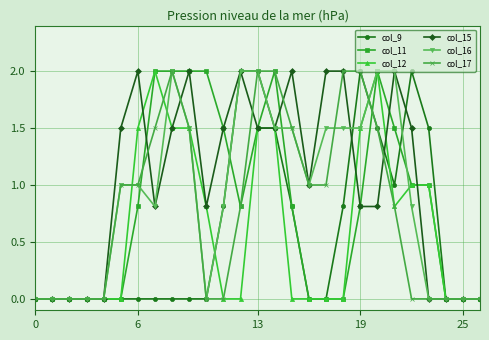

Reading left to right, extract all data points from this chart.

col_9: 0.0	0.0	0.0	0.0	0.0	0.0	0.0	0.0	0.0	0.0	0.0	0.8	2.0	2.0	1.5	0.8	0.0	0.0	0.8	2.0	1.5	1.0	2.0	1.5	0.0	0.0	0.0
col_11: 0.0	0.0	0.0	0.0	0.0	0.0	0.8	2.0	2.0	2.0	2.0	1.5	0.8	1.5	2.0	0.8	0.0	0.0	0.0	0.8	2.0	1.5	1.0	1.0	0.0	0.0	0.0
col_12: 0.0	0.0	0.0	0.0	0.0	0.0	1.5	2.0	1.5	1.5	0.8	0.0	0.0	1.5	1.5	0.0	0.0	0.0	0.0	1.5	2.0	0.8	1.0	1.0	0.0	0.0	0.0
col_15: 0.0	0.0	0.0	0.0	0.0	1.5	2.0	0.8	1.5	2.0	0.8	1.5	2.0	1.5	1.5	2.0	1.0	2.0	2.0	0.8	0.8	2.0	1.5	0.0	0.0	0.0	0.0
col_16: 0.0	0.0	0.0	0.0	0.0	1.0	1.0	0.8	2.0	1.5	0.0	0.8	2.0	2.0	1.5	1.5	1.0	1.5	1.5	1.5	2.0	2.0	0.8	0.0	0.0	0.0	0.0
col_17: 0.0	0.0	0.0	0.0	0.0	1.0	1.0	1.5	2.0	1.5	0.0	0.0	0.8	2.0	2.0	1.5	1.0	1.0	2.0	2.0	1.5	0.8	0.0	0.0	0.0	0.0	0.0